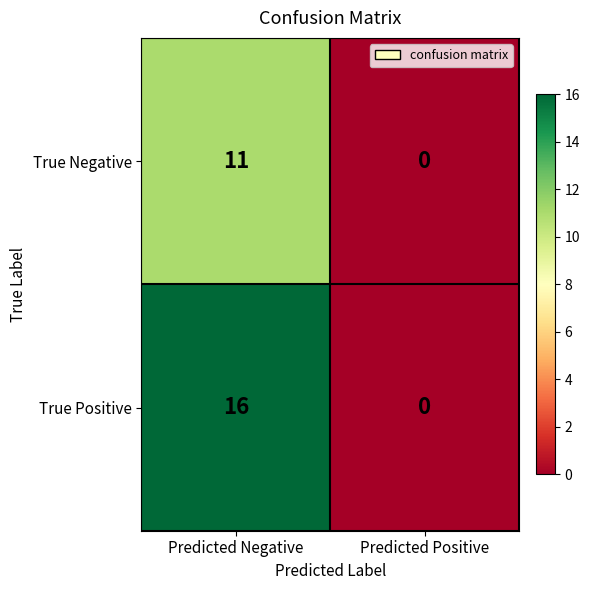

At how many categories does at least one series exceed 3?

1